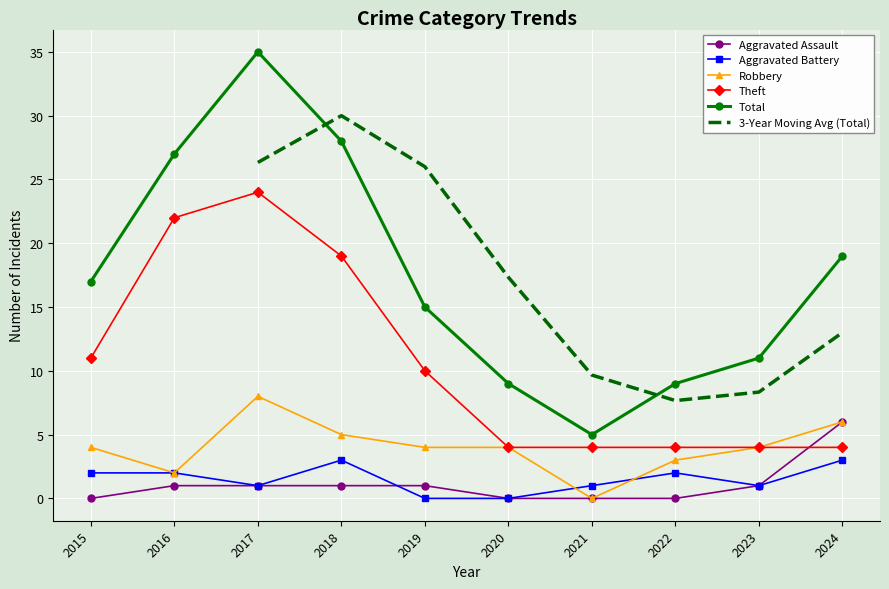

Is it true that Robbery equals 7 at 2018?

False